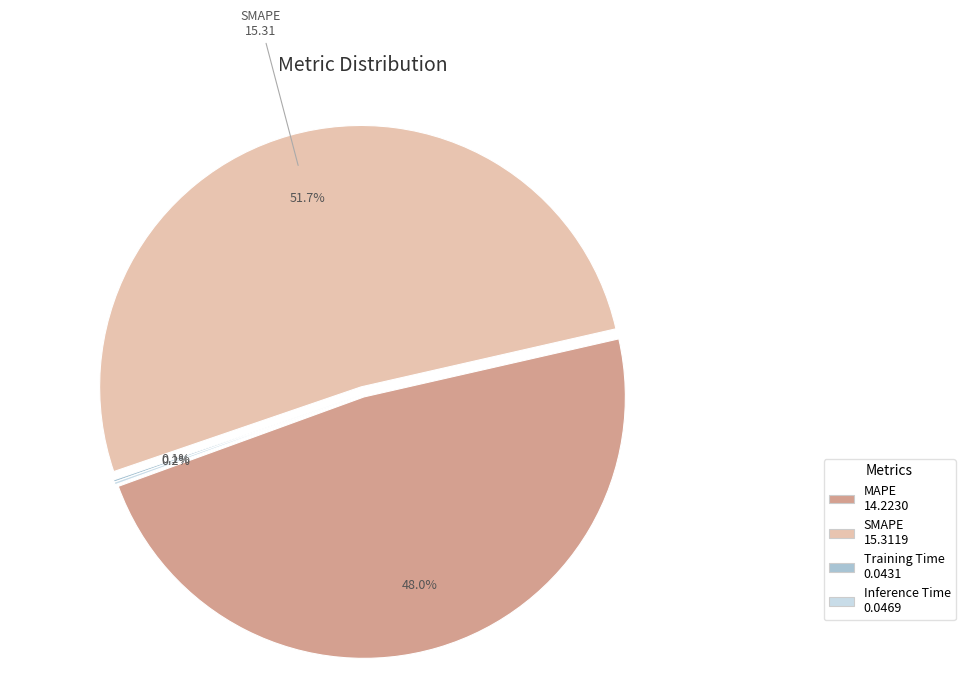

What percentage is the SMAPE slice, to the nearest percent?

52%